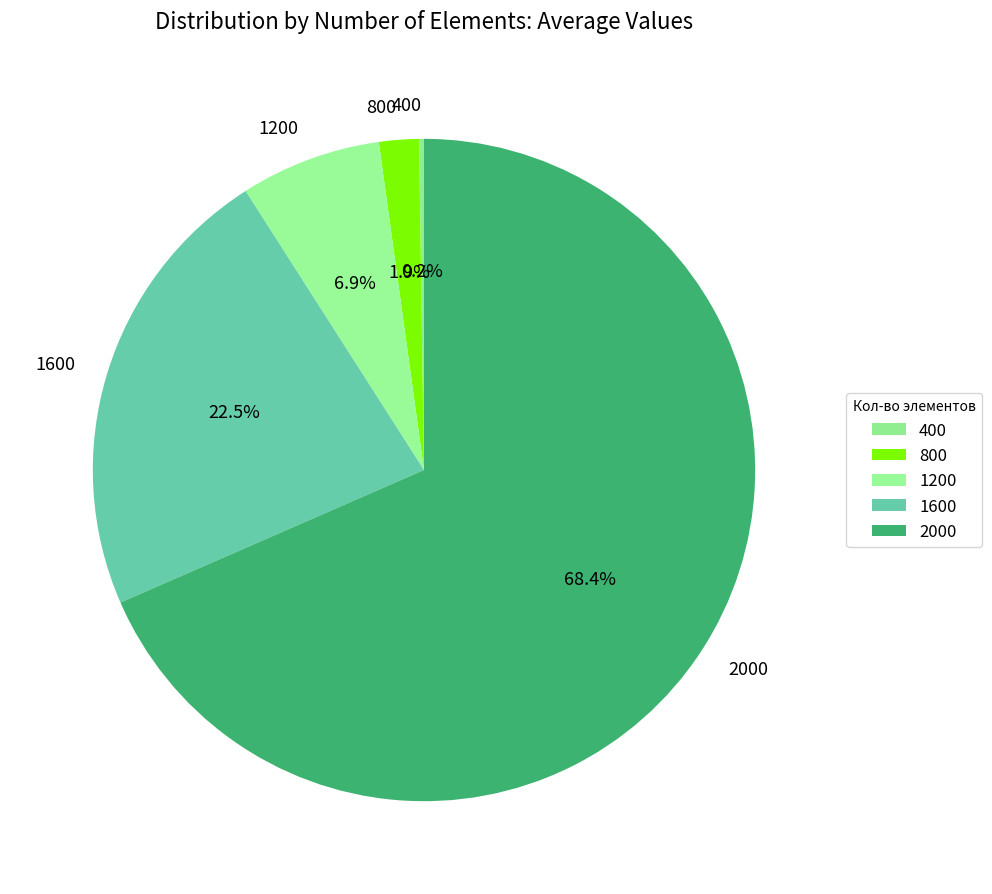

Is there a majority slice in this chart?

Yes